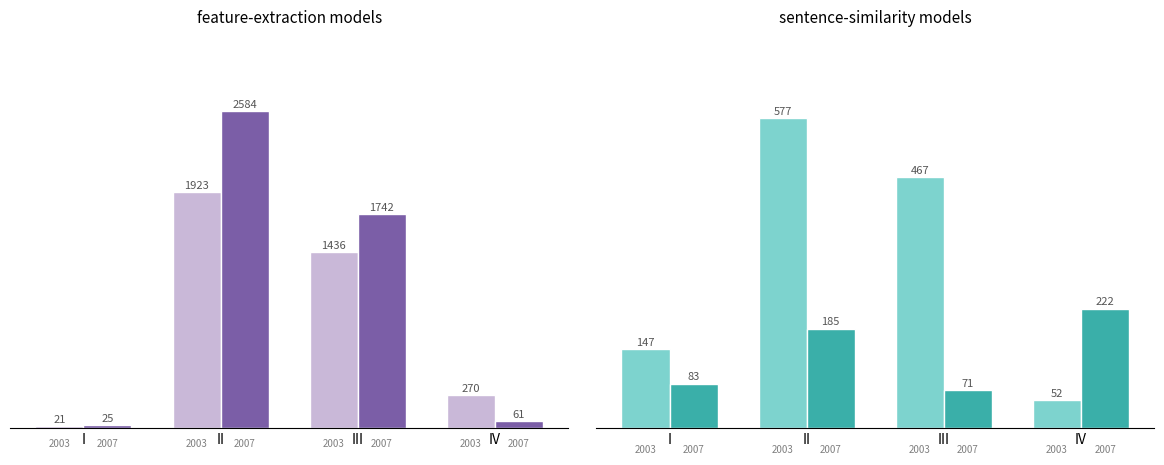

Rank the categories by Series B (likes) value from highest to lowest.

IV, II, I, III